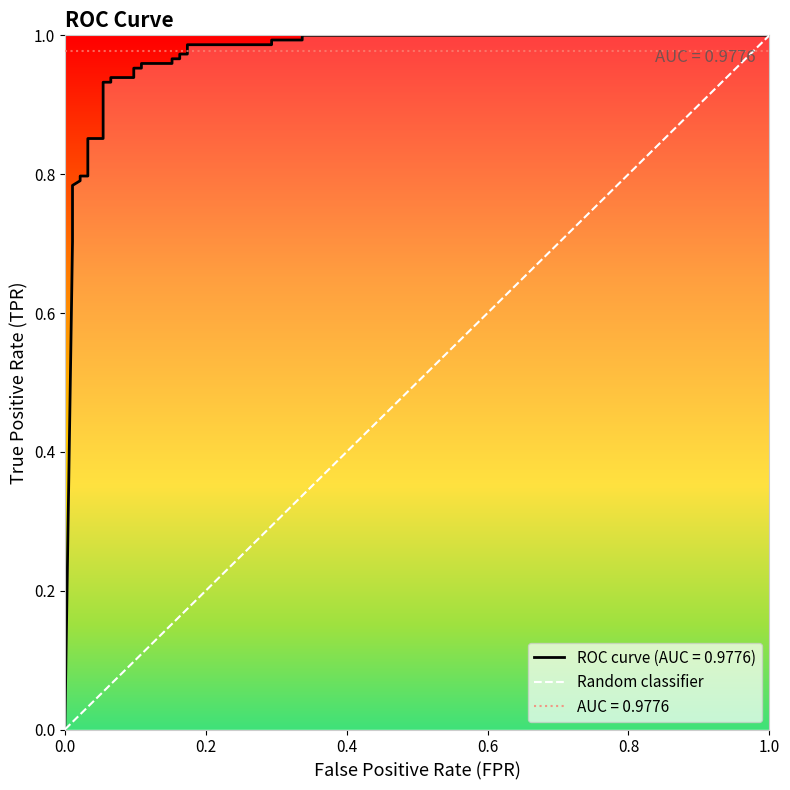

The chart shows a value of 0 at 0.0. True or false?

False